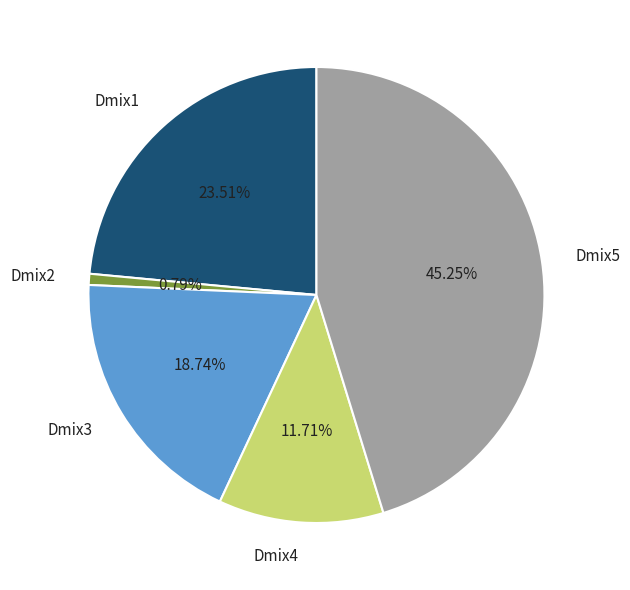

To the nearest percent, what percentage of the pie is Dmix2?

1%